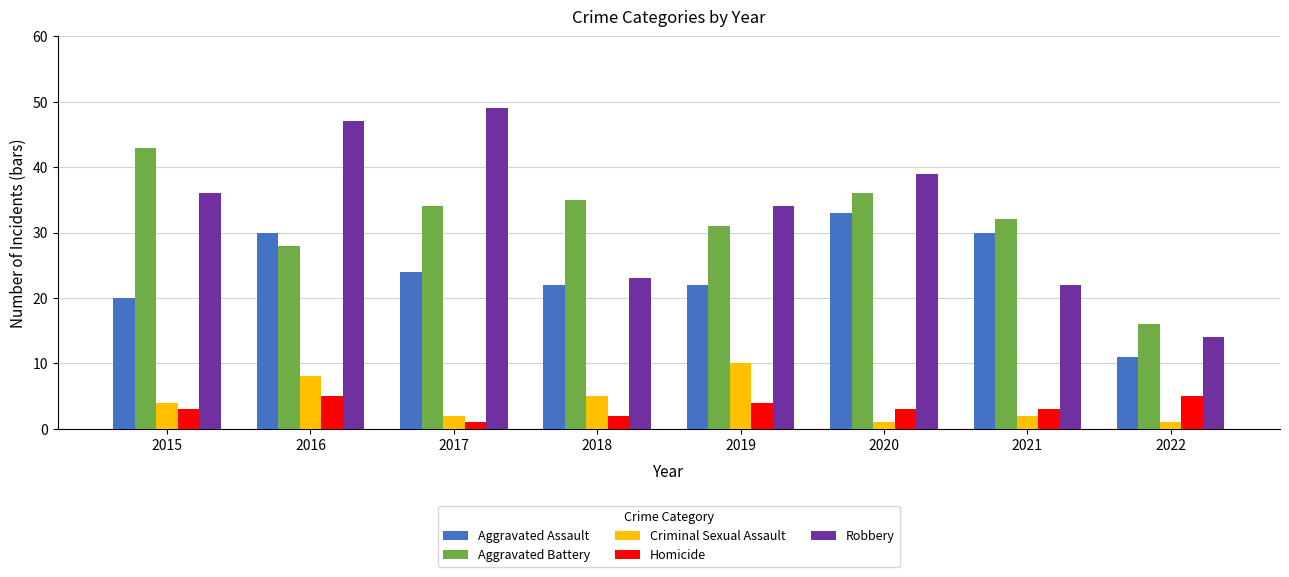

Reading left to right, what are all the values shown in this chart?

Aggravated Assault: 20	30	24	22	22	33	30	11
Aggravated Battery: 43	28	34	35	31	36	32	16
Criminal Sexual Assault: 4	8	2	5	10	1	2	1
Homicide: 3	5	1	2	4	3	3	5
Robbery: 36	47	49	23	34	39	22	14